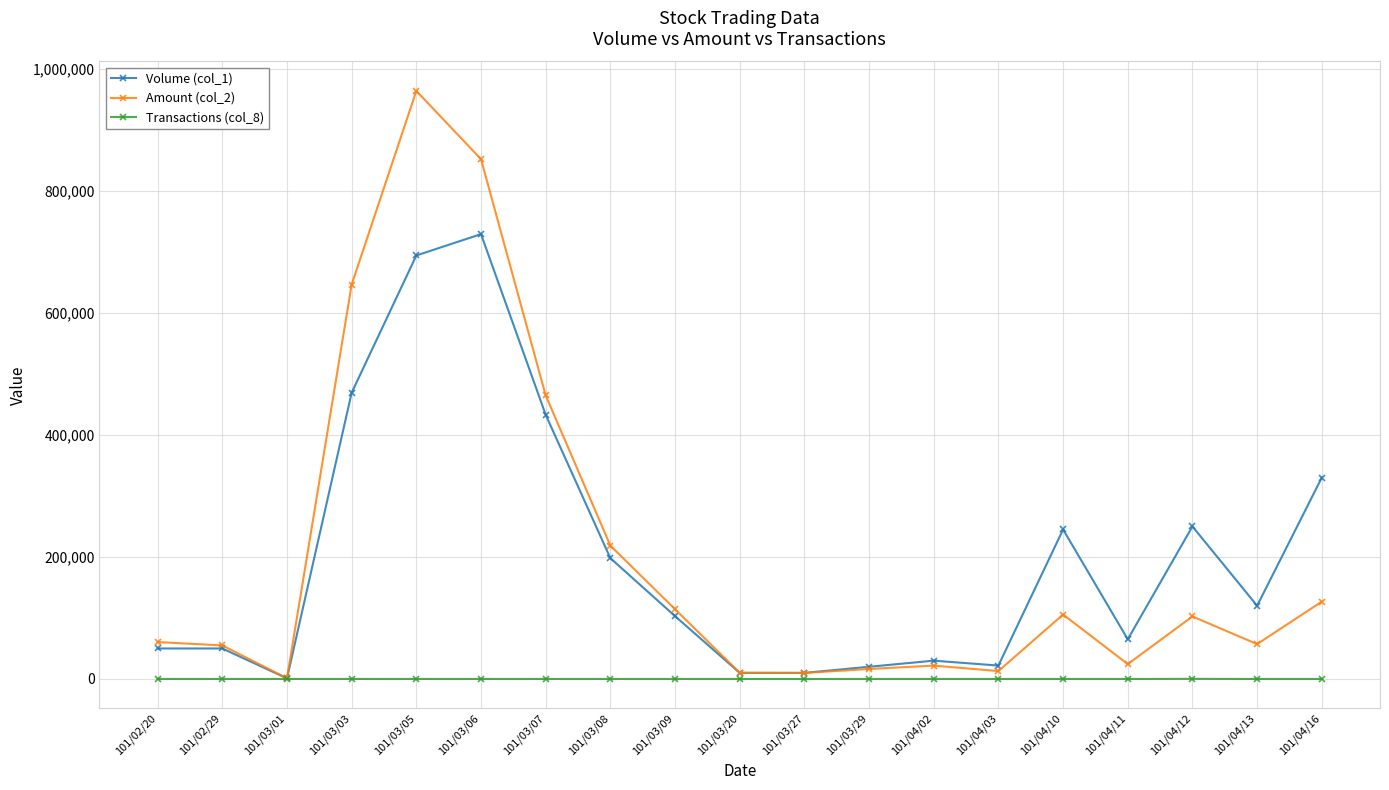

True or false: Amount (col_2) has more than 2 points higher than both neighbors.

True